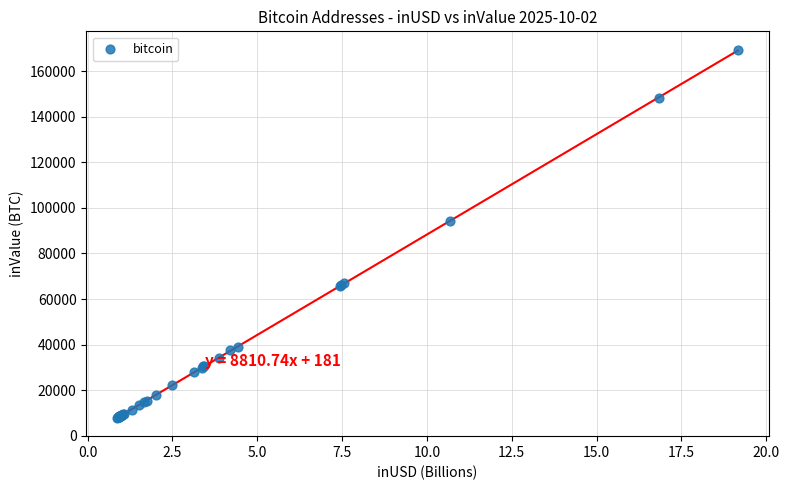

What Y value in the scatter plot is closest to 88640?

94345.6